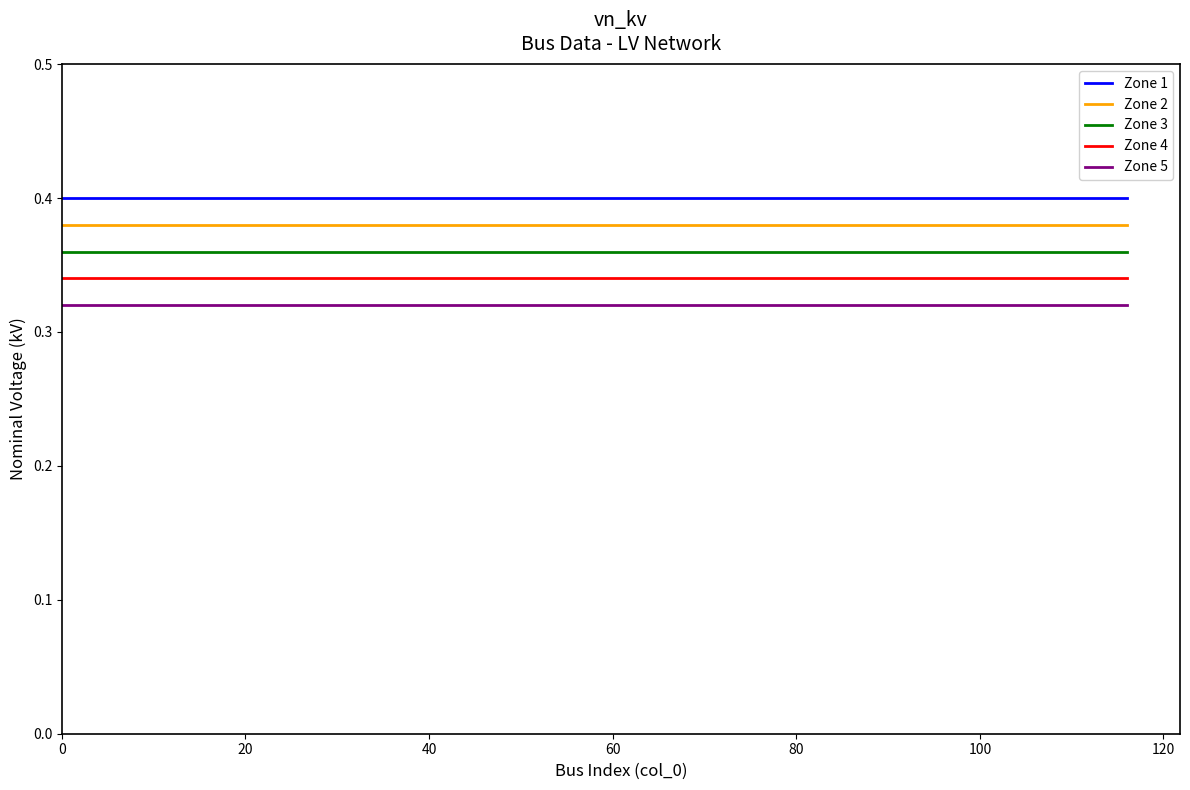

List the series in order of their overall mean, highest first.

Zone 1, Zone 2, Zone 3, Zone 4, Zone 5